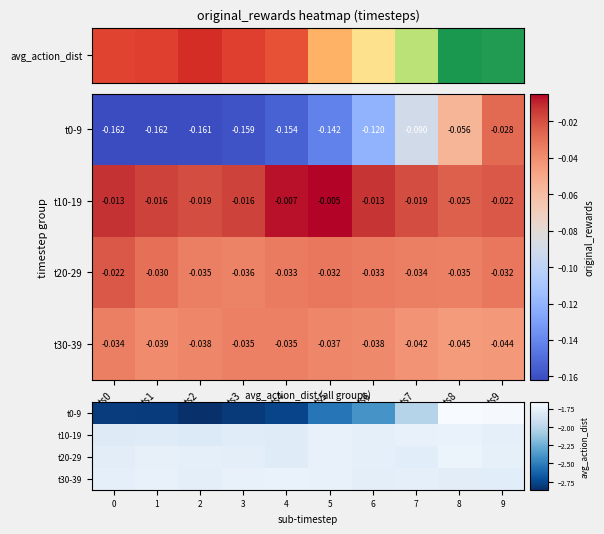

Which series has the largest range (max minus min)?

t0-9